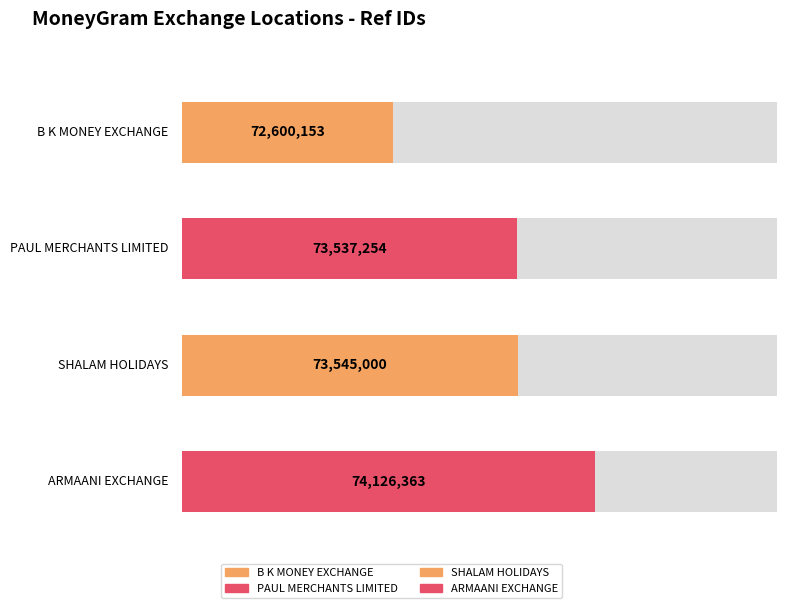

True or false: the data shows 49948585 at B K MONEY EXCHANGE.

False